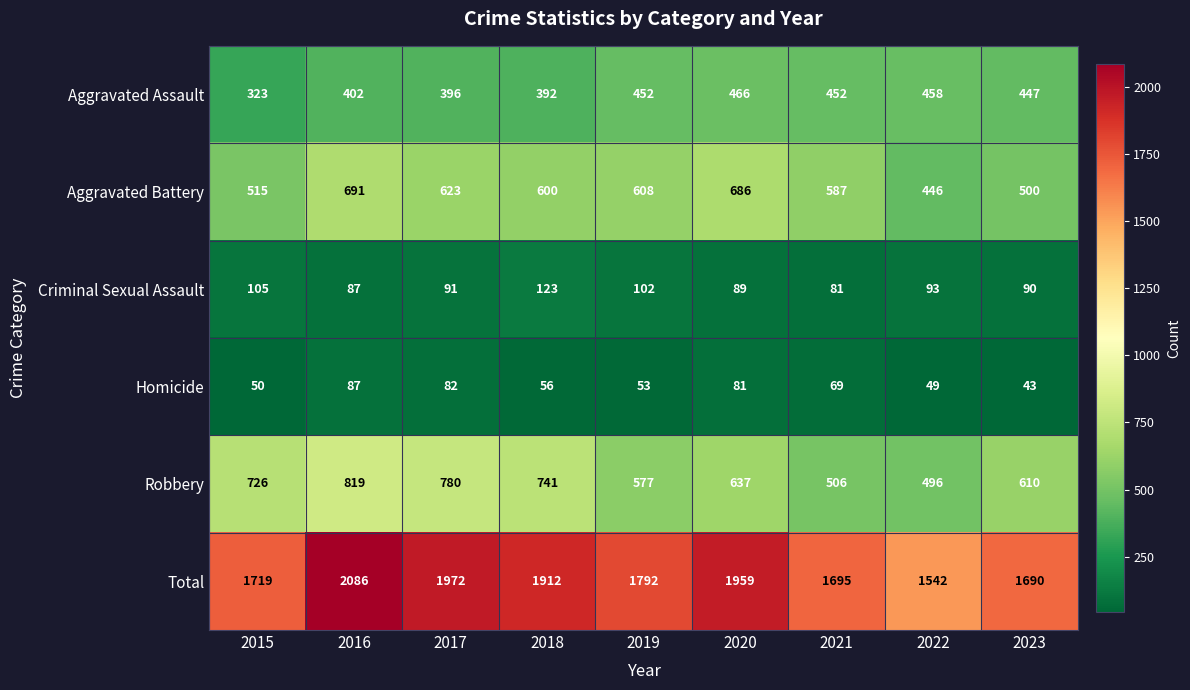

Which series has the largest total across all categories?

Total